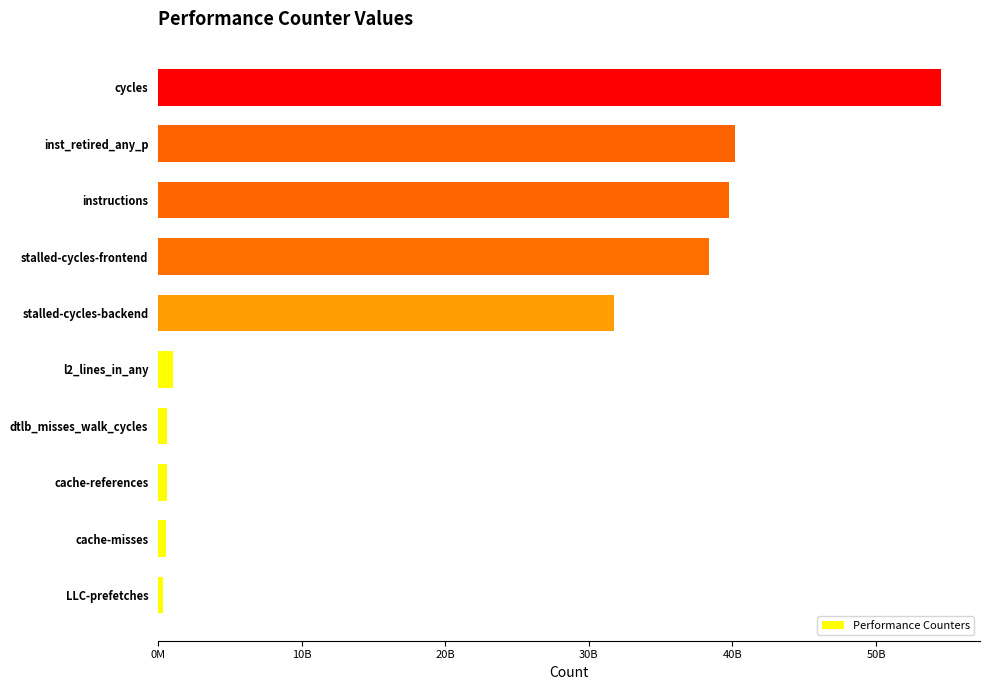

Where is the data nearest to the value 27439633851?

stalled-cycles-backend